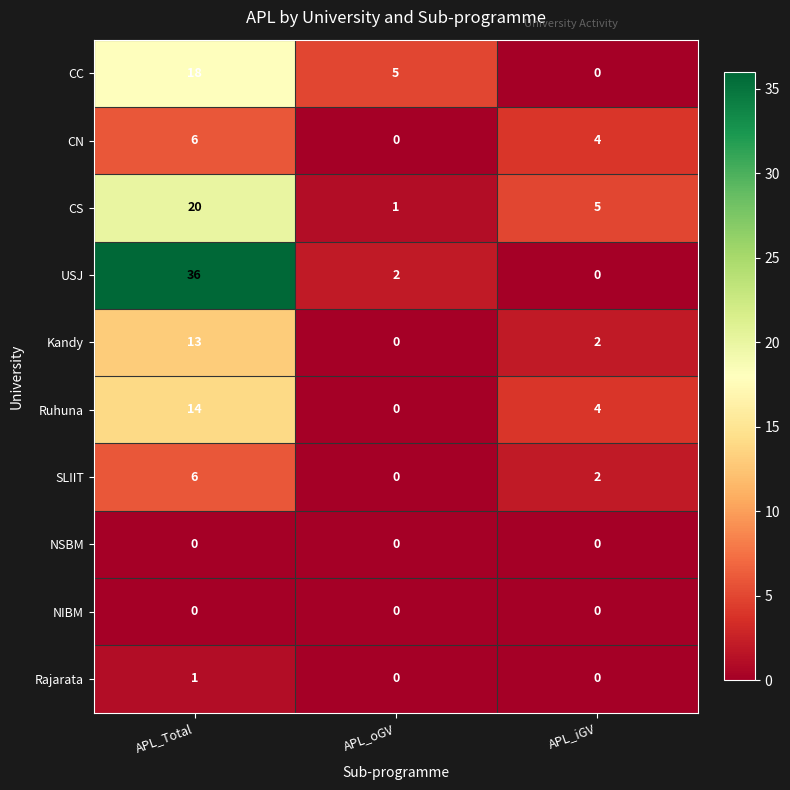

Reading right to left, list all the values displayed in this chart.

CC: APL_iGV=0	APL_oGV=5	APL_Total=18
CN: APL_iGV=4	APL_oGV=0	APL_Total=6
CS: APL_iGV=5	APL_oGV=1	APL_Total=20
USJ: APL_iGV=0	APL_oGV=2	APL_Total=36
Kandy: APL_iGV=2	APL_oGV=0	APL_Total=13
Ruhuna: APL_iGV=4	APL_oGV=0	APL_Total=14
SLIIT: APL_iGV=2	APL_oGV=0	APL_Total=6
NSBM: APL_iGV=0	APL_oGV=0	APL_Total=0
NIBM: APL_iGV=0	APL_oGV=0	APL_Total=0
Rajarata: APL_iGV=0	APL_oGV=0	APL_Total=1